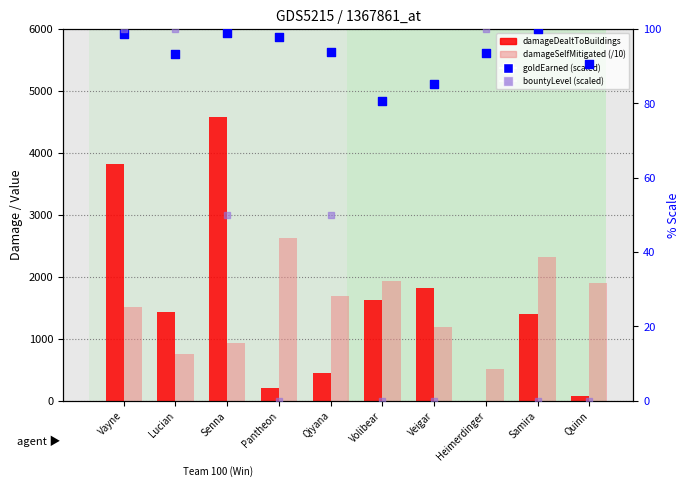

Is the value of damageDealtToBuildings at Veigar greater than the value of damageSelfMitigated (/10) at Vayne?

Yes